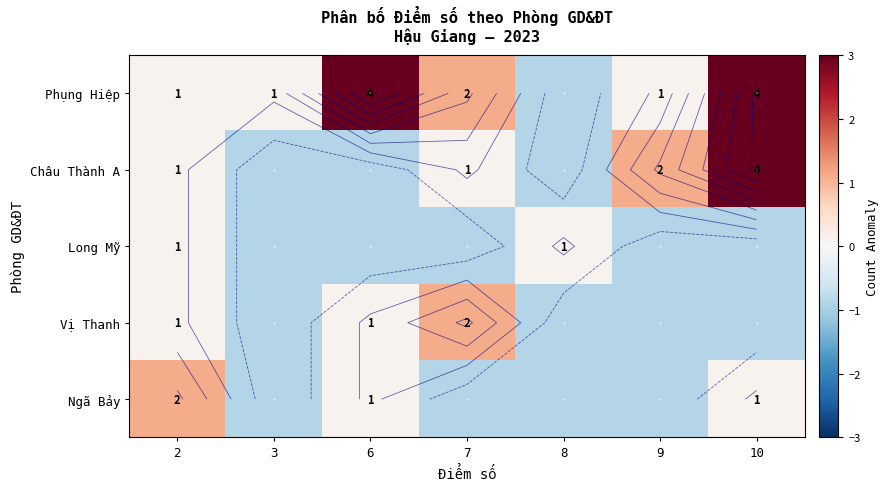

Read the Ngã Bảy value at 3.

-0.9